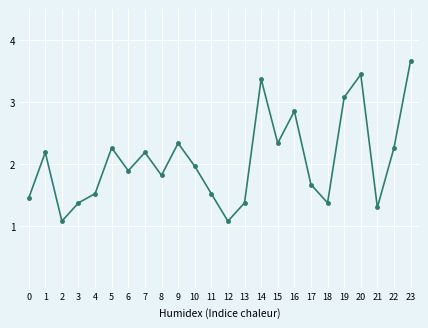

What is the smallest value displayed?

1.1